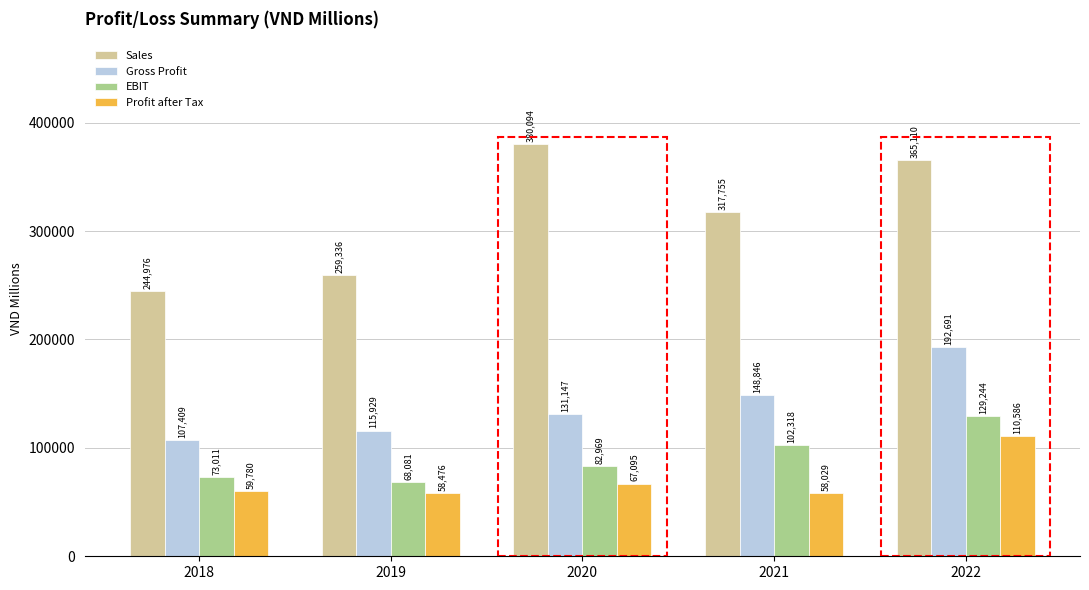

What is the value of the Gross Profit bar at the 1st from the left?

107409